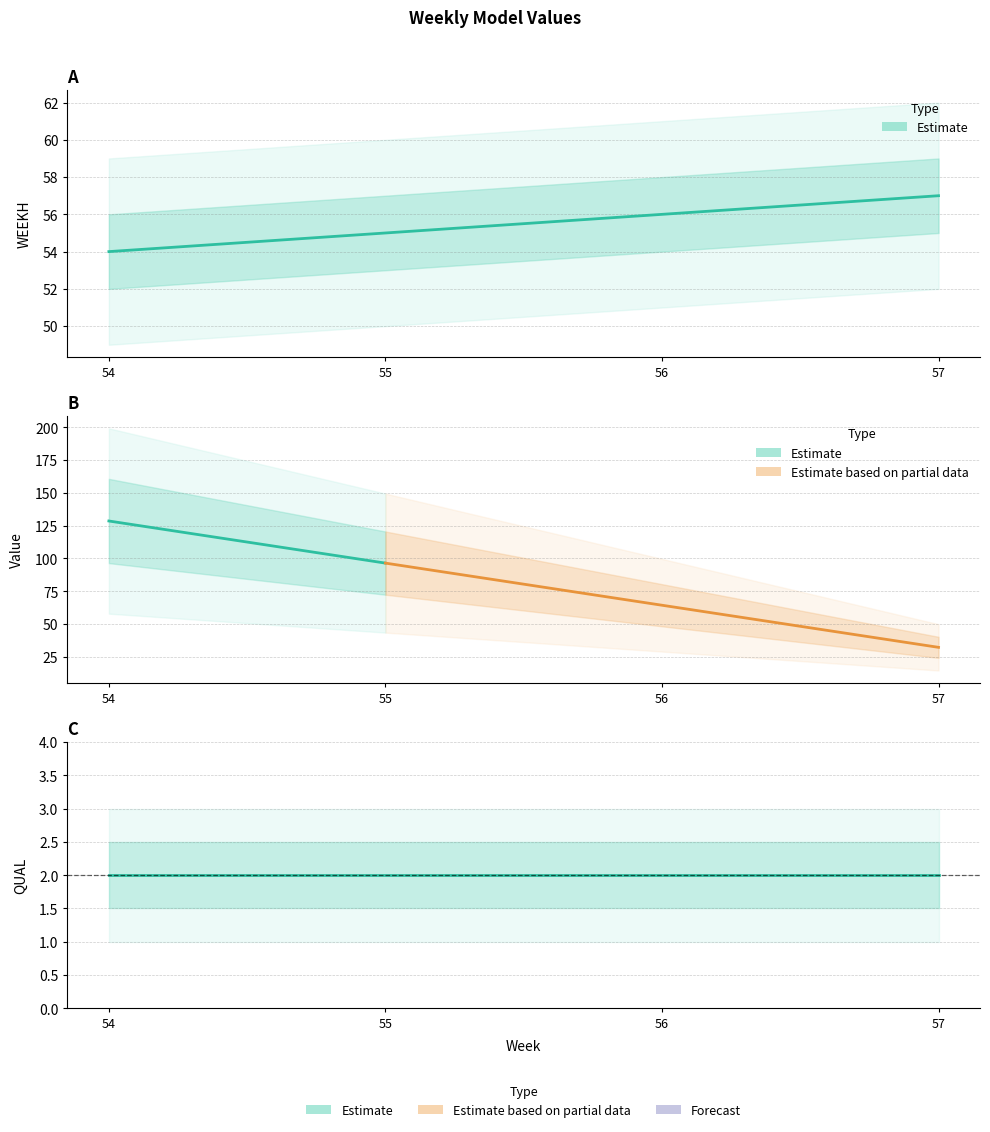

What is the difference between the Value values at 56 and 54?

64.3